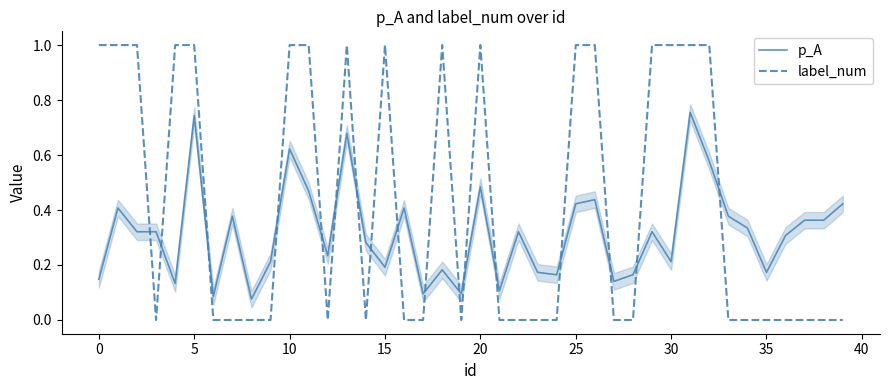

True or false: p_A has more than 1 interior local peaks.

True